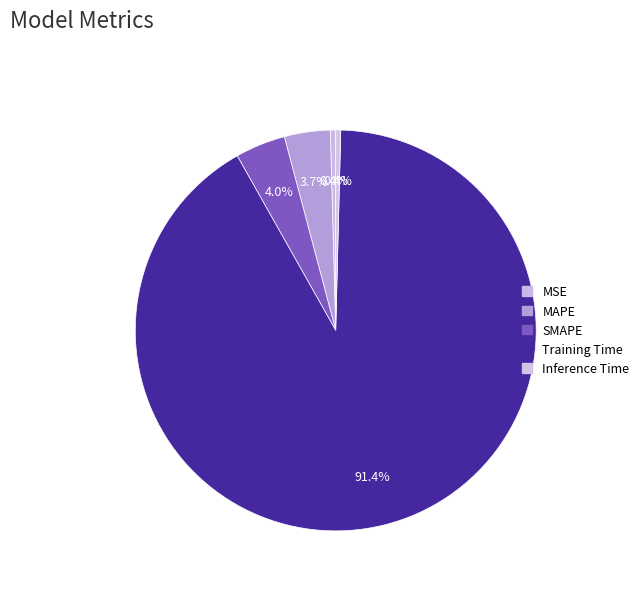

Is Inference Time the majority of the pie?

No